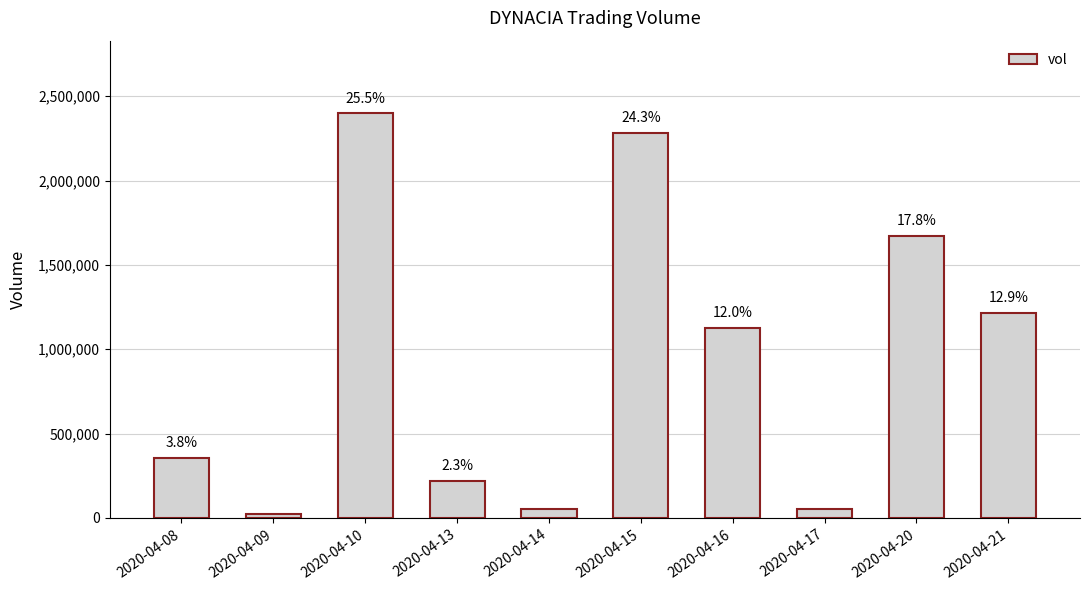

How many bars are there in total?

10